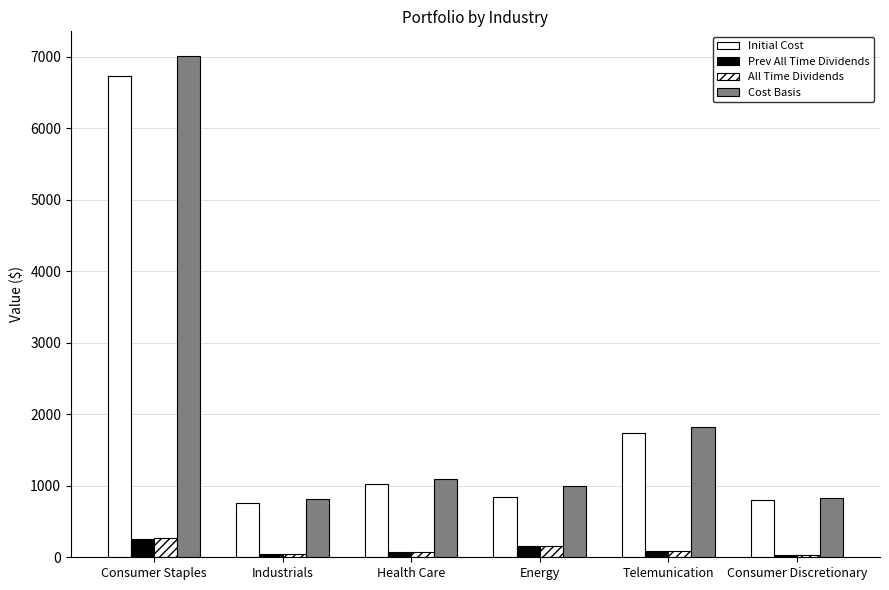

What is the minimum value for All Time Dividends?

27.9